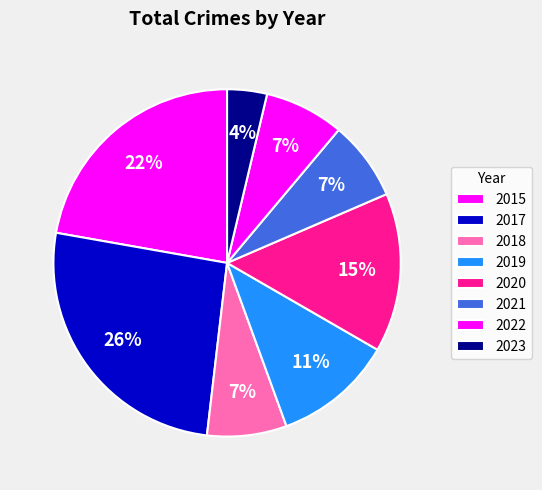

How many segments does this pie chart have?

8